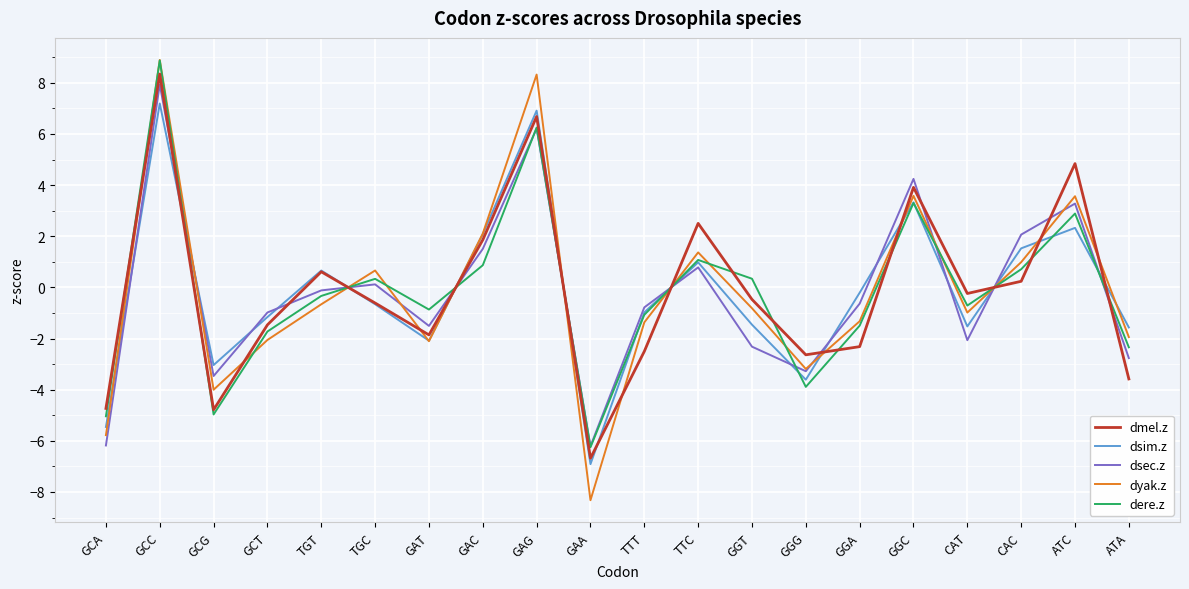

What is the difference between the dsim.z values at ATC and GCC?

4.9